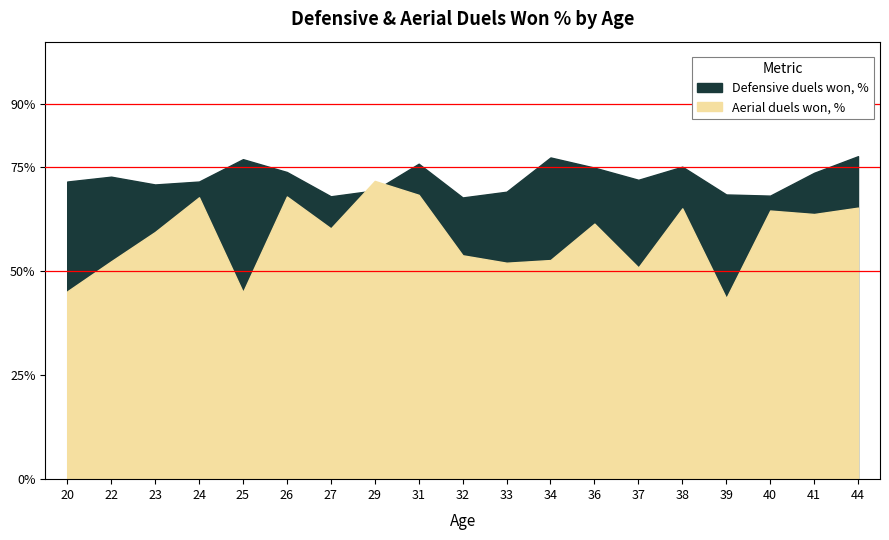

Which has a higher value, 37 or 22?

22